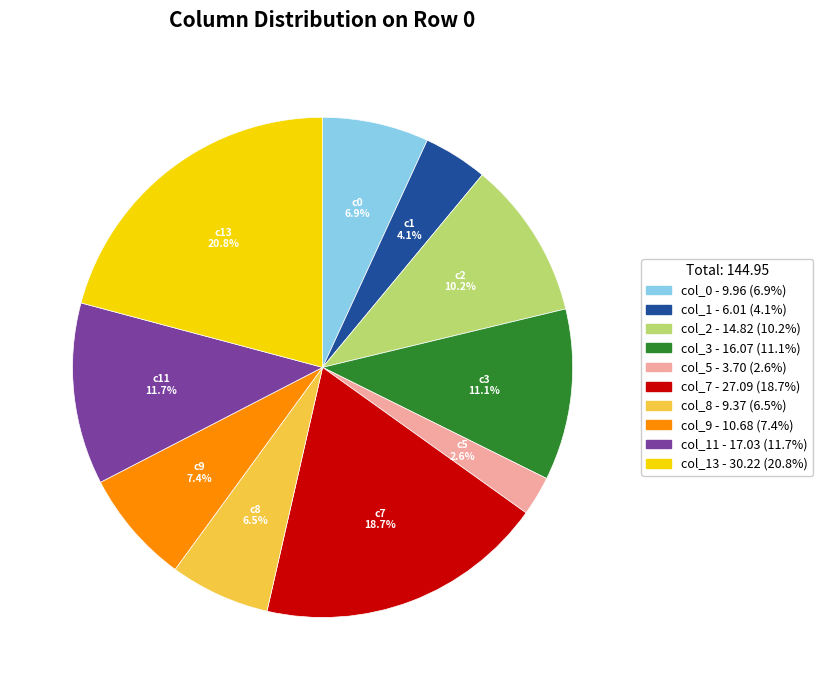

Does any single category account for the majority?

No